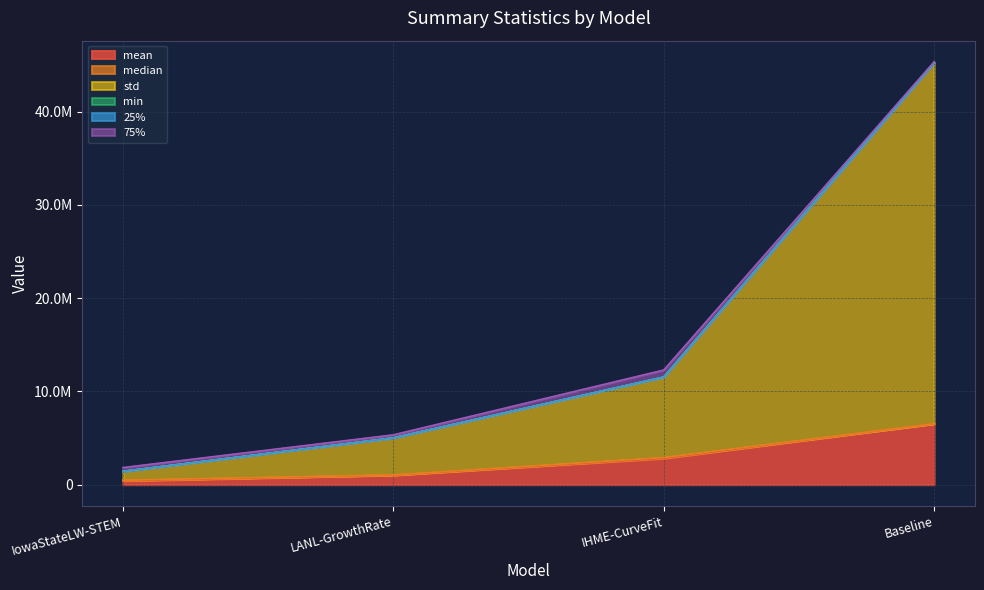

What is the total value across all series at Baseline?

45337629.2